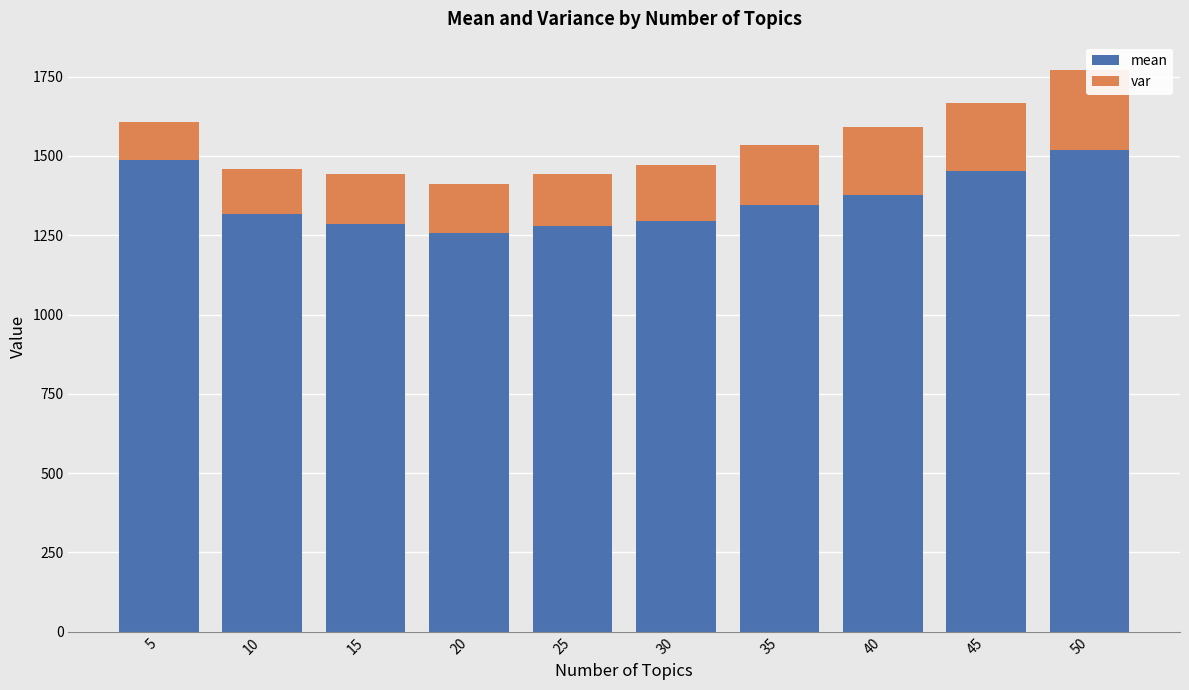

List the series in order of their peak value, lowest first.

var, mean